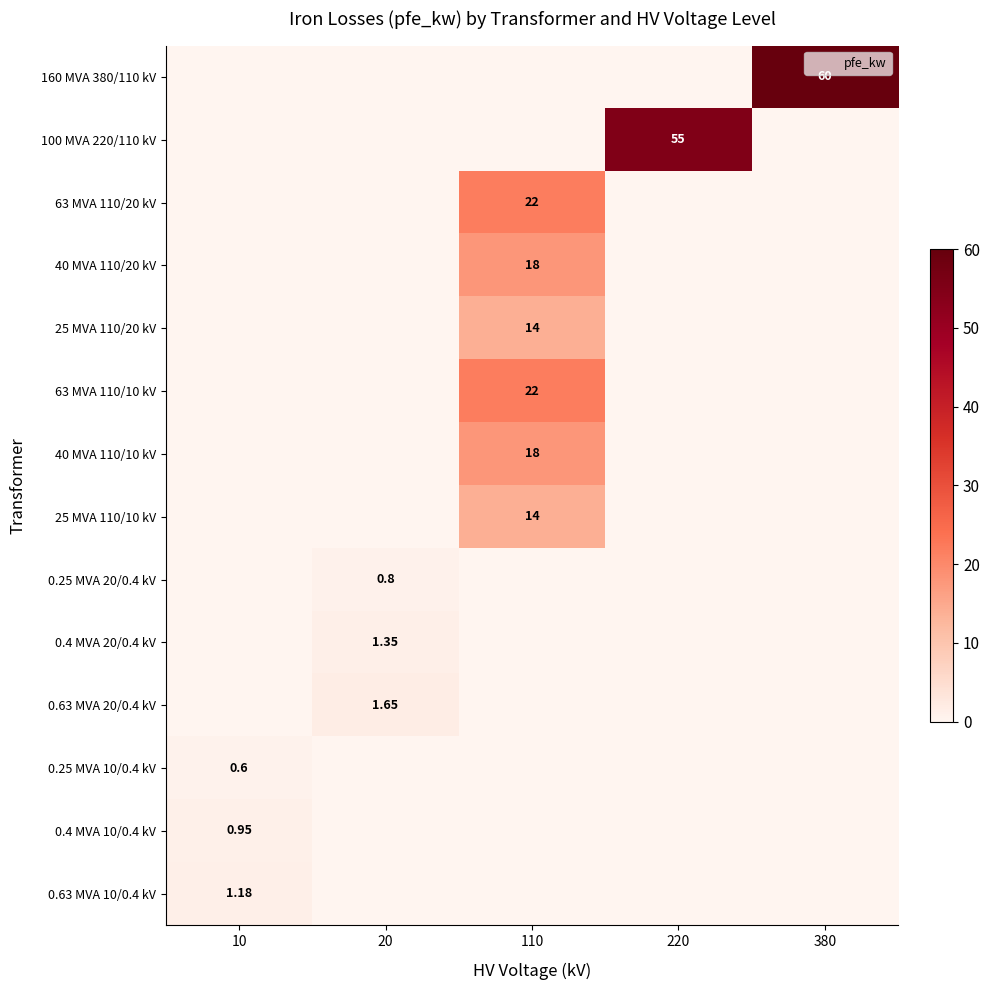

At how many categories does at least one series exceed 52?

2